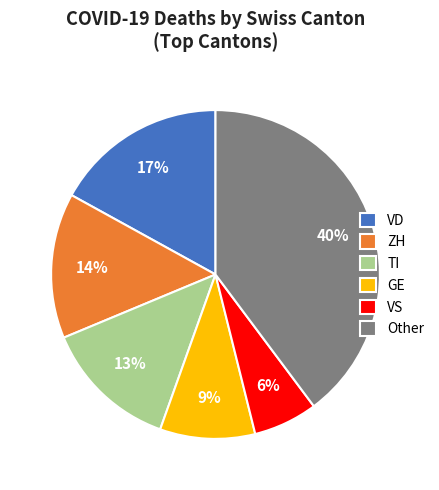

True or false: TI accounts for 13% of the total.

True